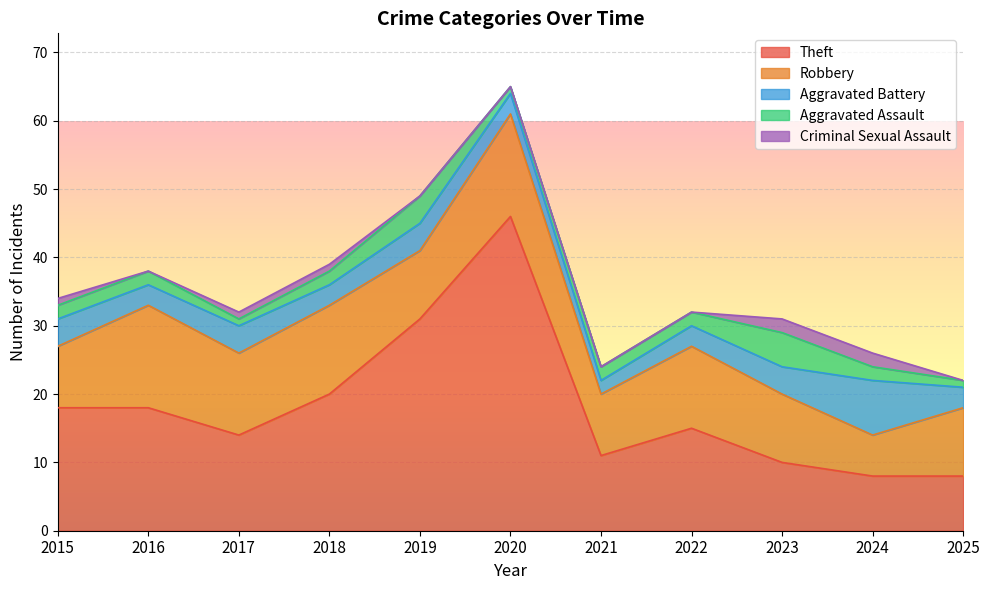

True or false: Criminal Sexual Assault has more than 2 interior local peaks.

False